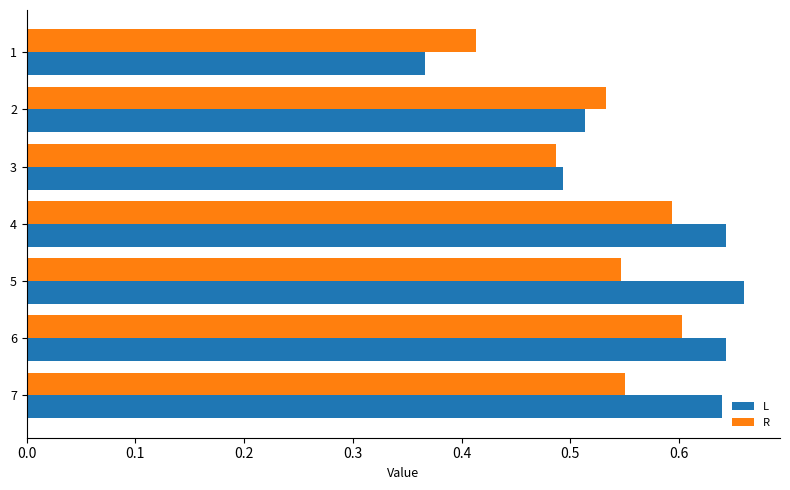

Count the R values in the range 0 to 1.

7